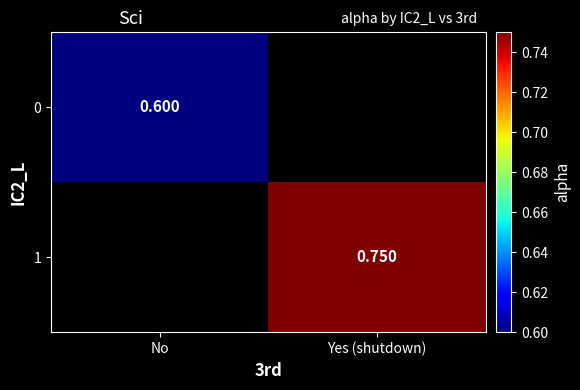

How many categories are shown in the chart?

2